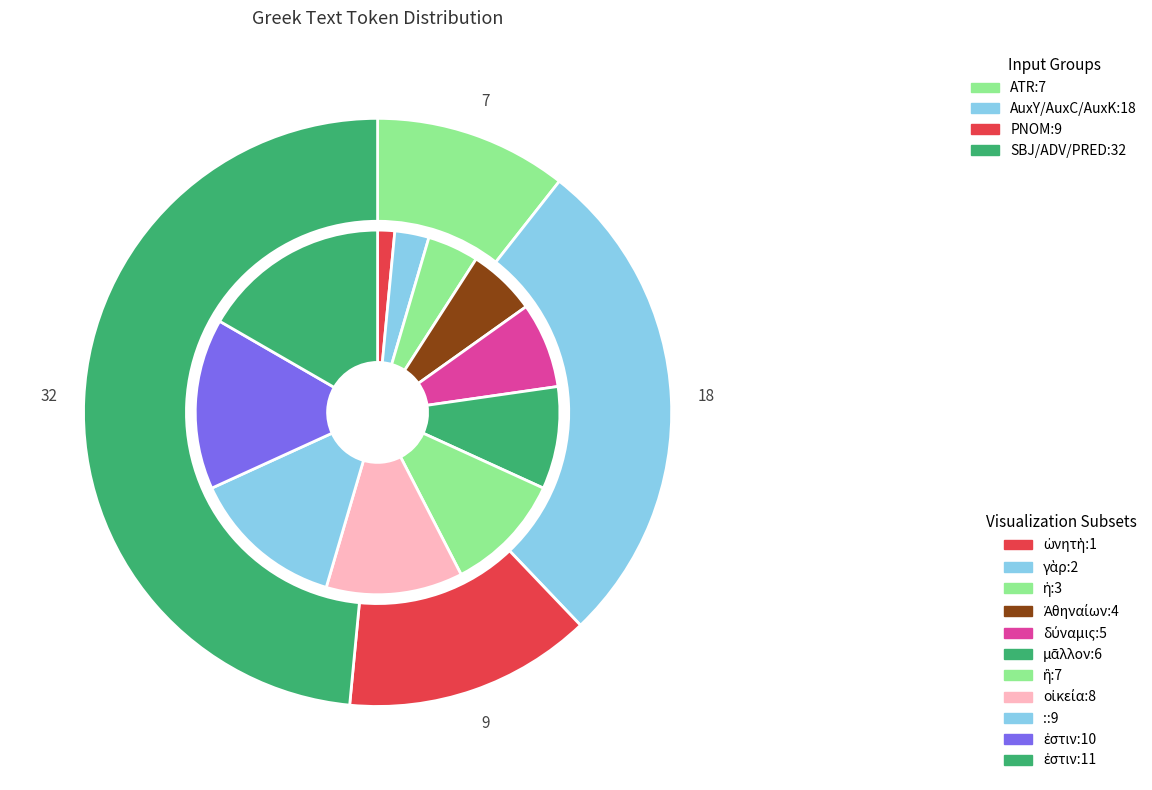

What percentage do ὠνητὴ and ἐστιν together represent?

18.2%